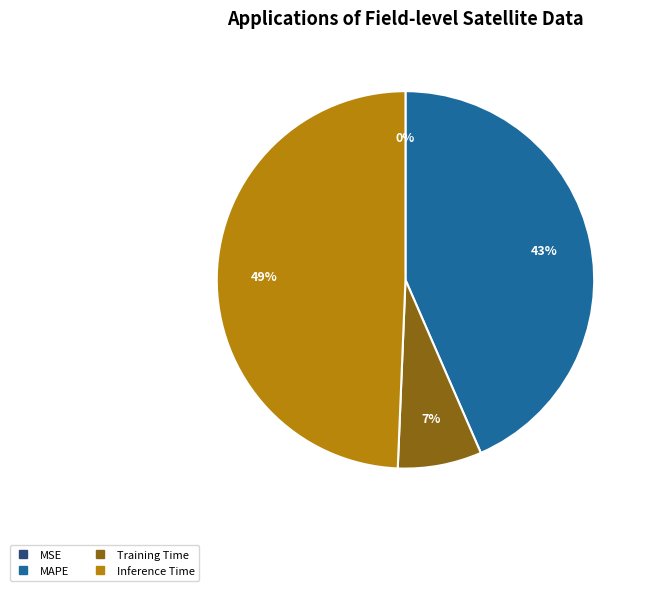

Does any single category account for the majority?

No